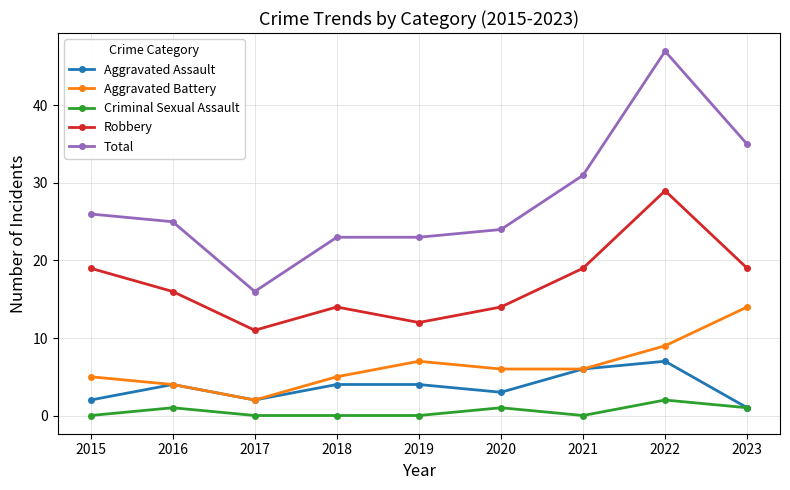

What are all the series names shown in the legend?

Aggravated Assault, Aggravated Battery, Criminal Sexual Assault, Robbery, Total